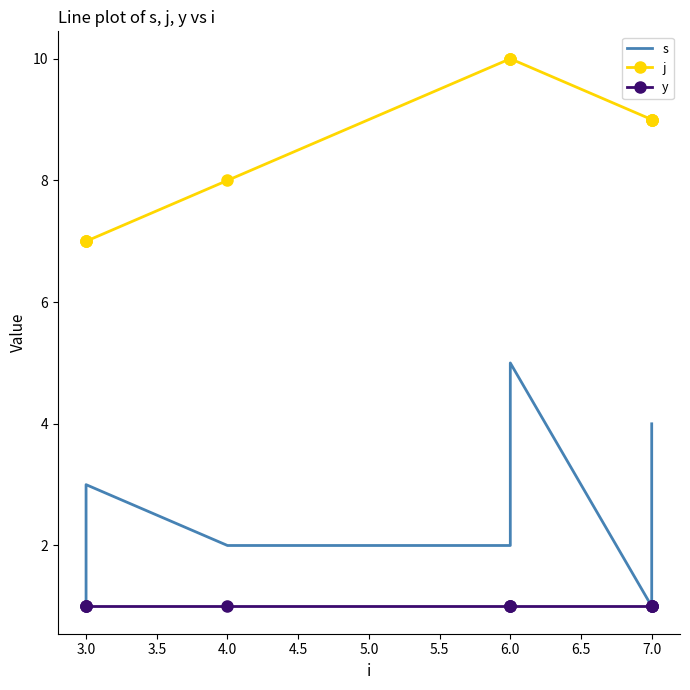

List the series in order of their peak value, highest first.

j, s, y